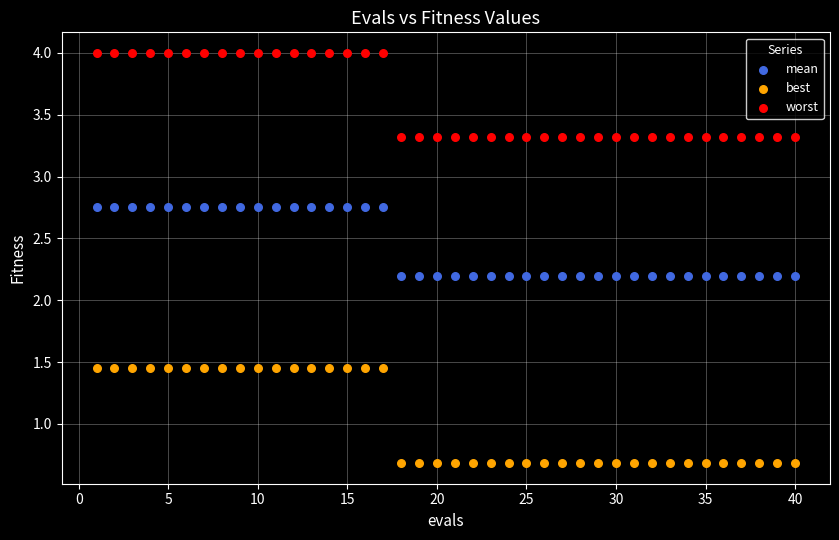

Which series has the largest Y range (max minus min)?

best